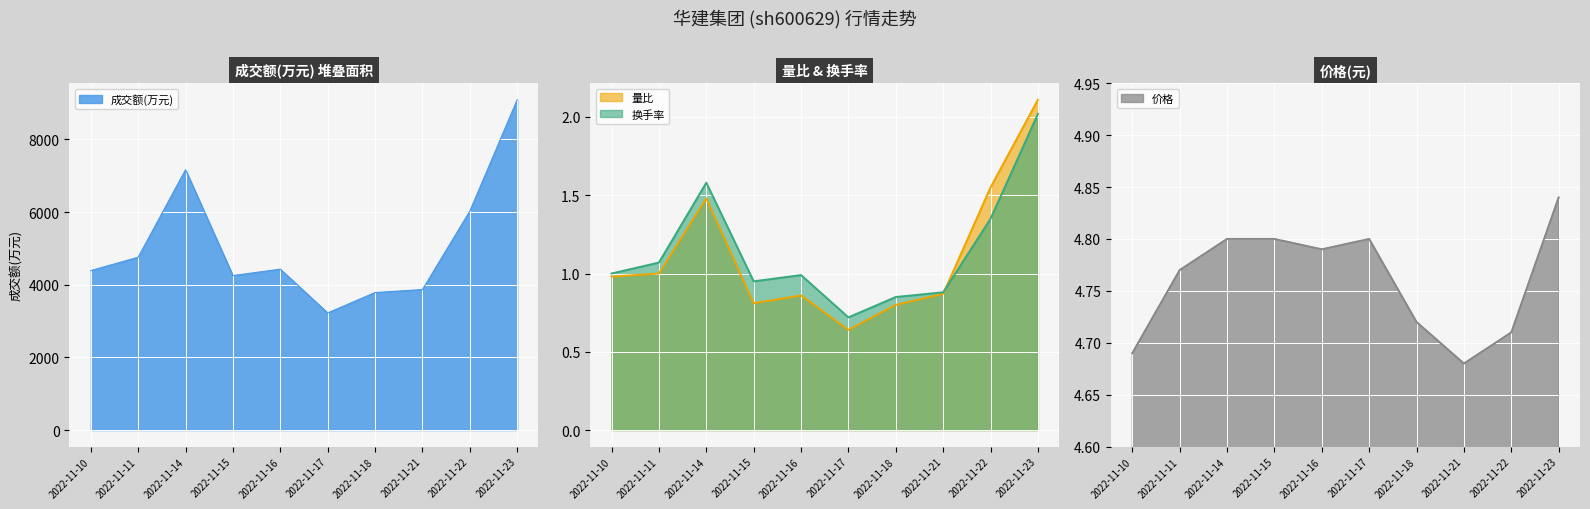

In 换手率, how many points are lower than both neighbors (excluding endpoints)?

2